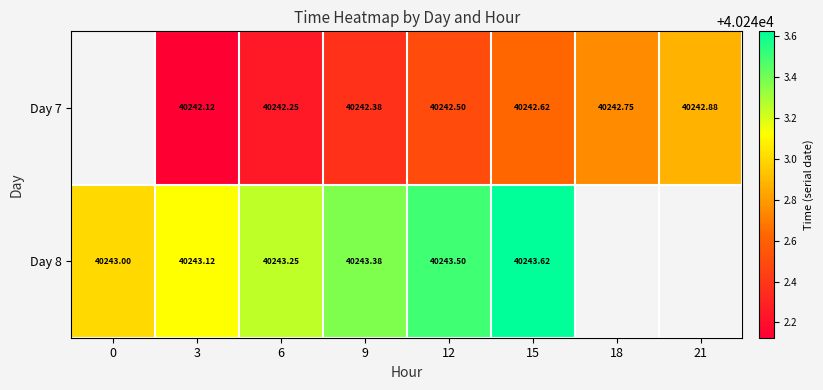

Is the value of Day 8 at 9 greater than the value of Day 7 at 18?

Yes